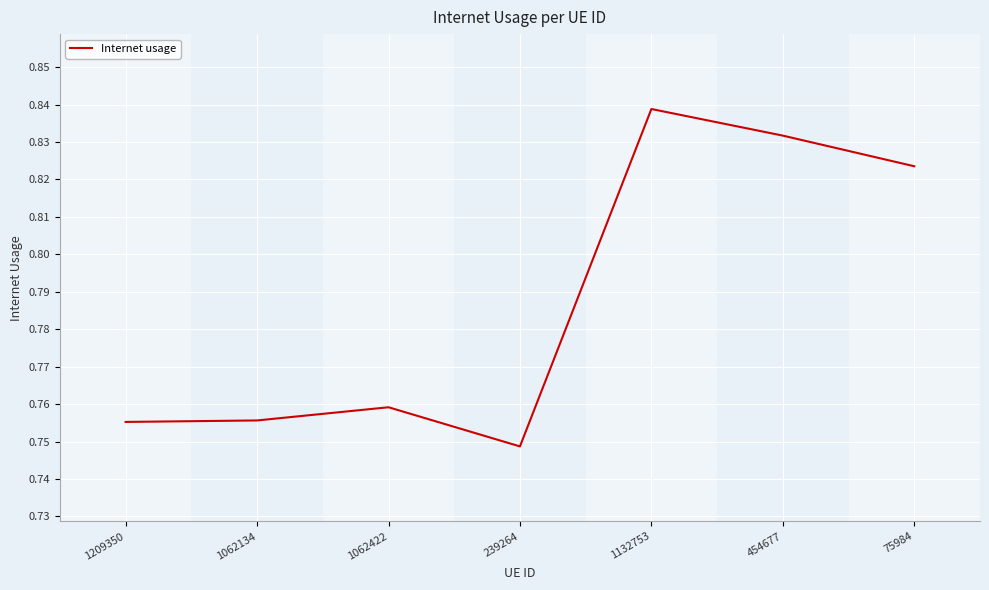

True or false: the data has more than 0 interior local peaks.

True